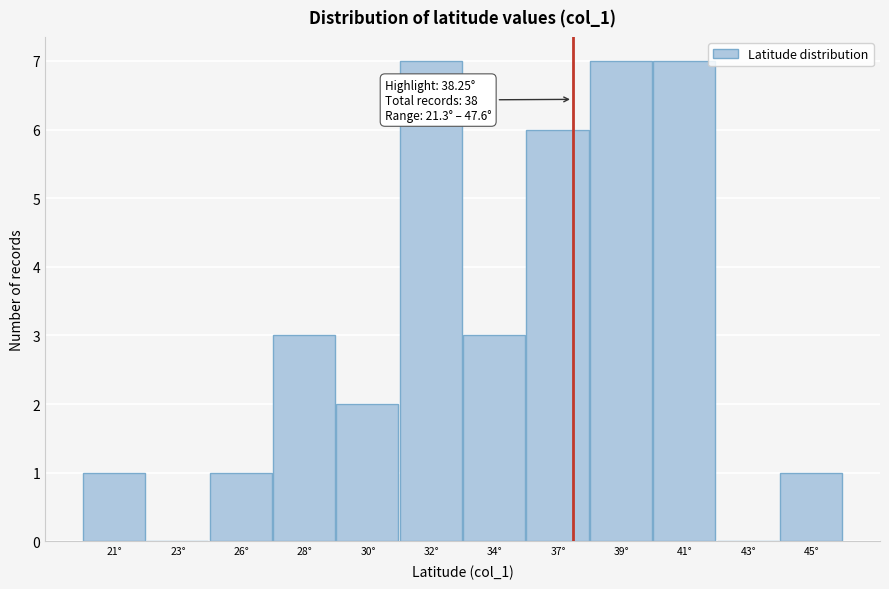

Reading left to right, list all the values displayed in this chart.

21°=1	23°=0	26°=1	28°=3	30°=2	32°=7	34°=3	37°=6	39°=7	41°=7	43°=0	45°=1